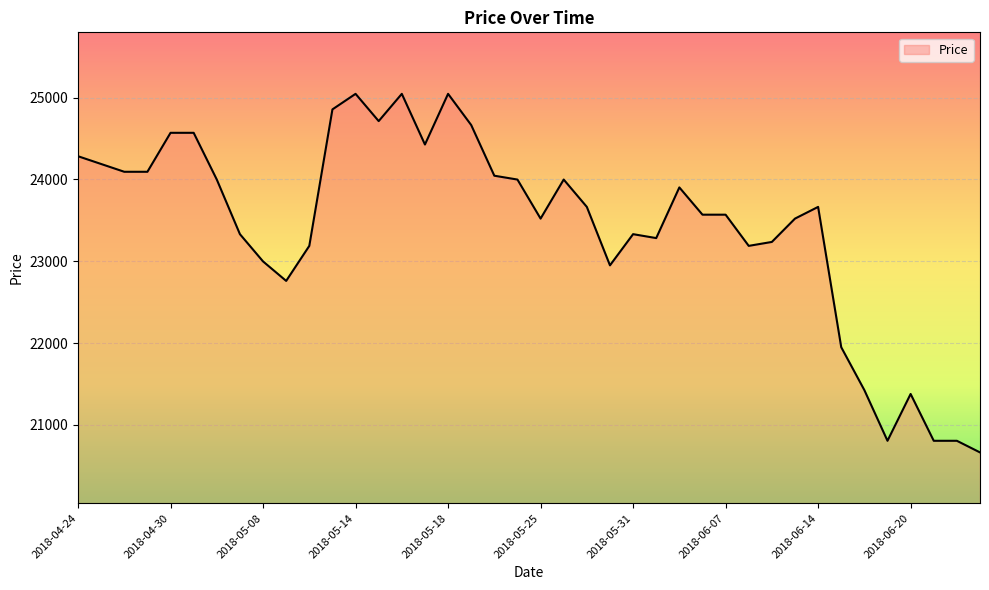

What is the greatest value displayed?

25045